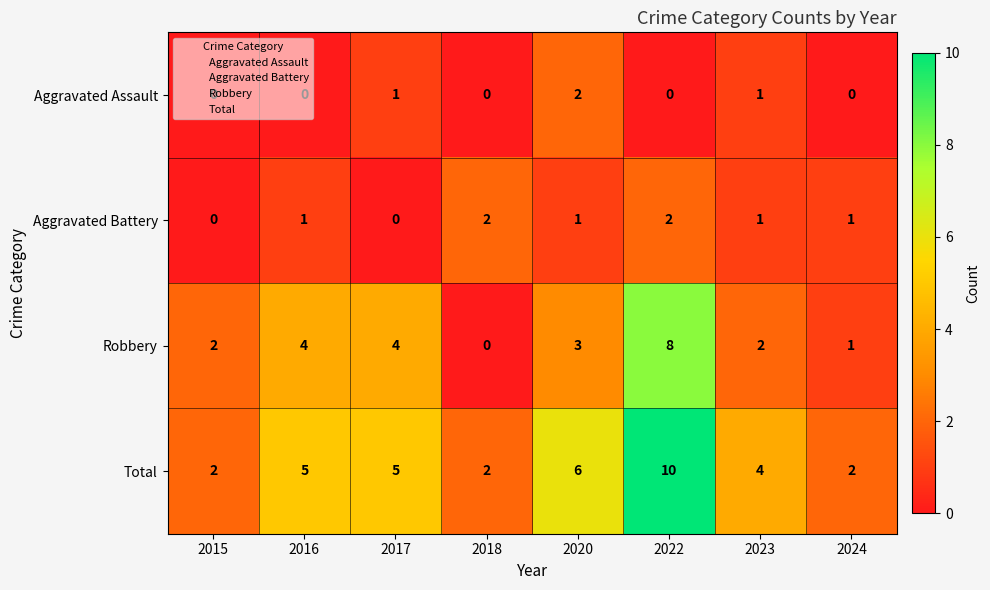

At which category is the sum across all series the highest?

2022